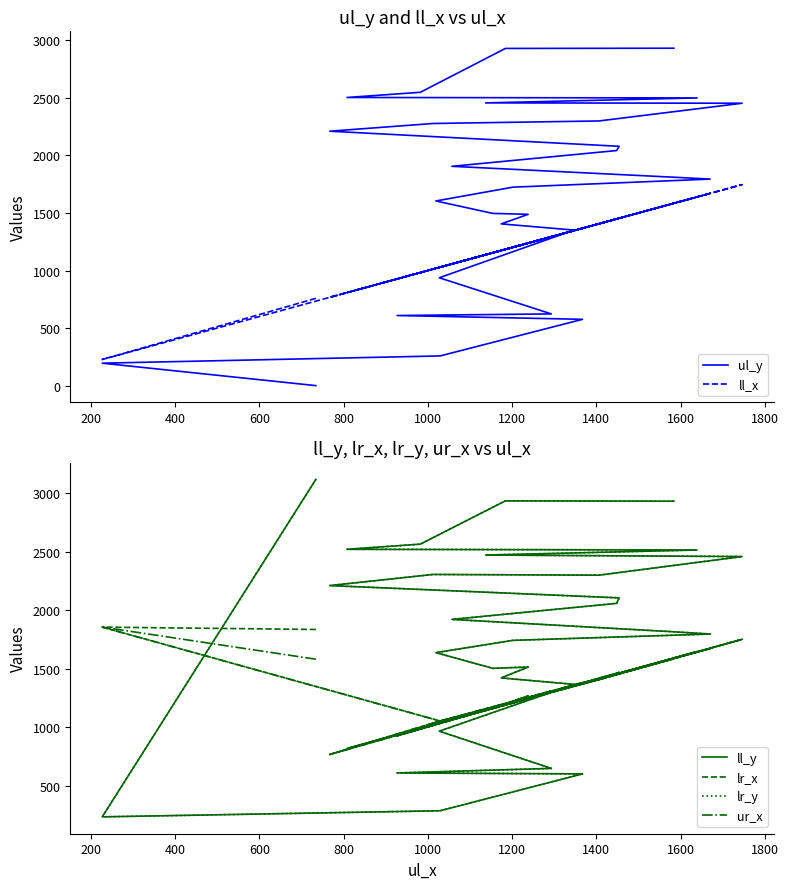

What are all the series names shown in the legend?

ul_y, ll_x, ll_y, lr_x, lr_y, ur_x